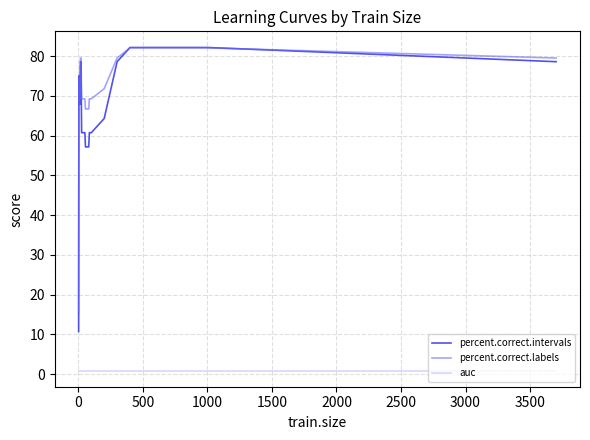

True or false: auc and percent.correct.intervals intersect in this chart.

False